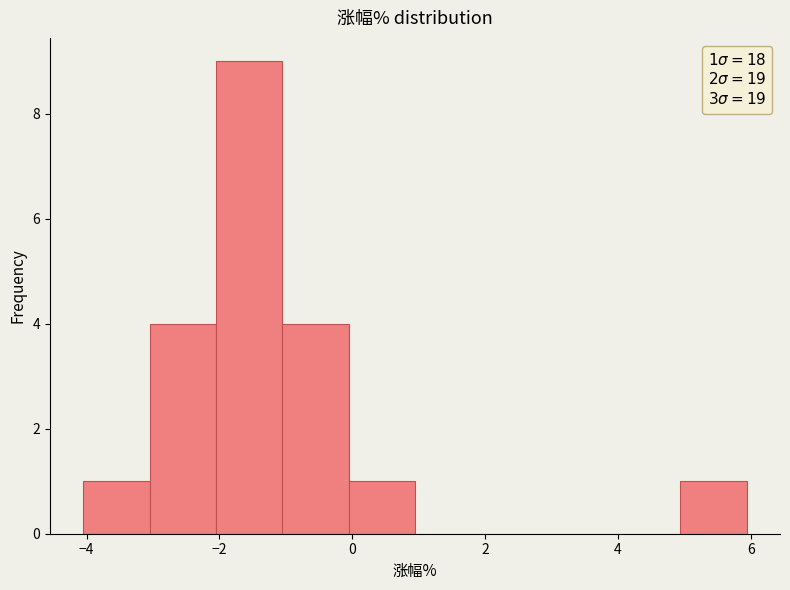

Which range on the x-axis has the tallest bar?

-2 to -1